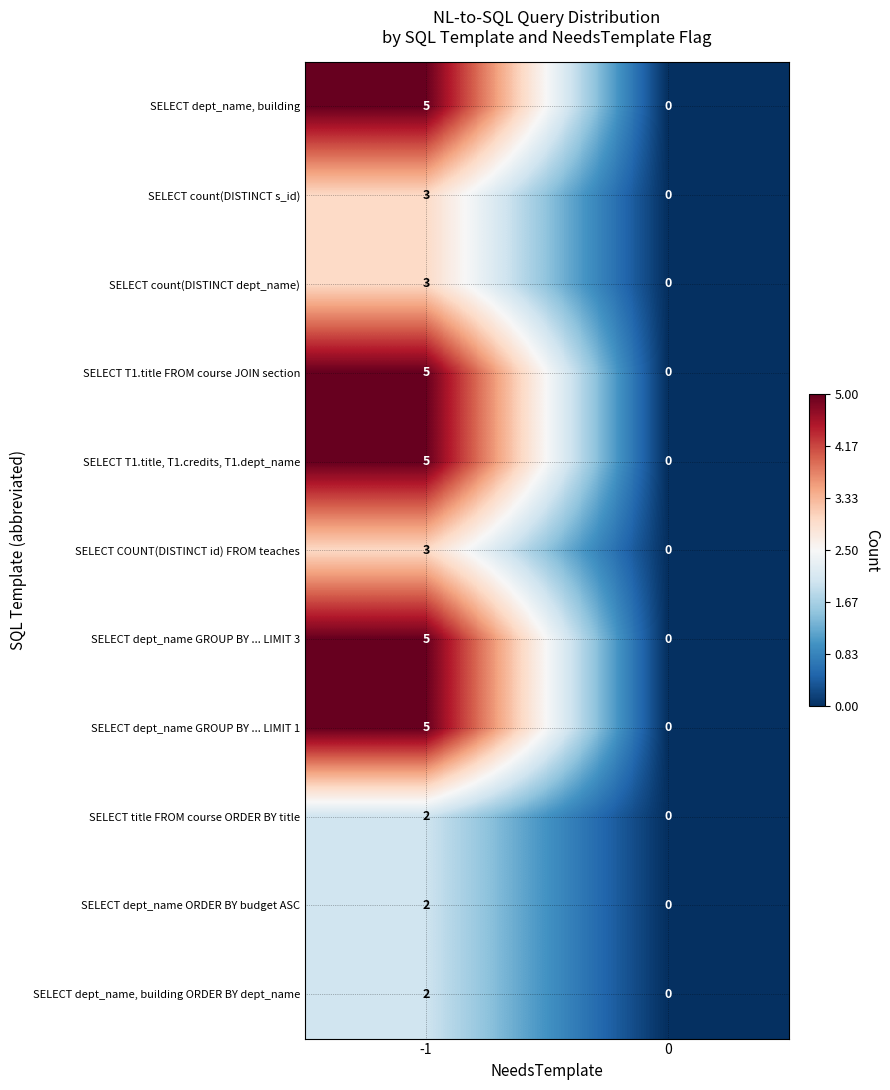

How many series are shown in this chart?

11